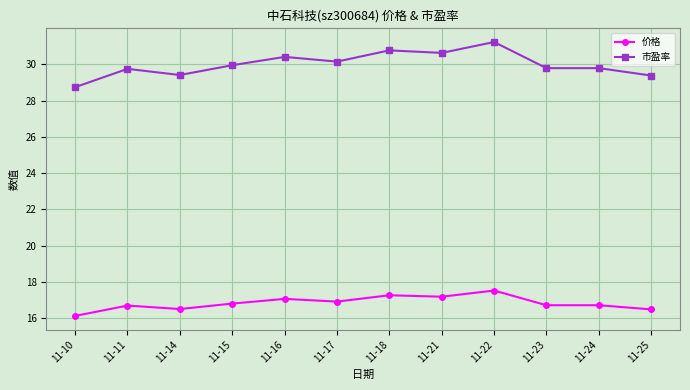

What is the spread (max minus min) of values at 11-14?

12.9